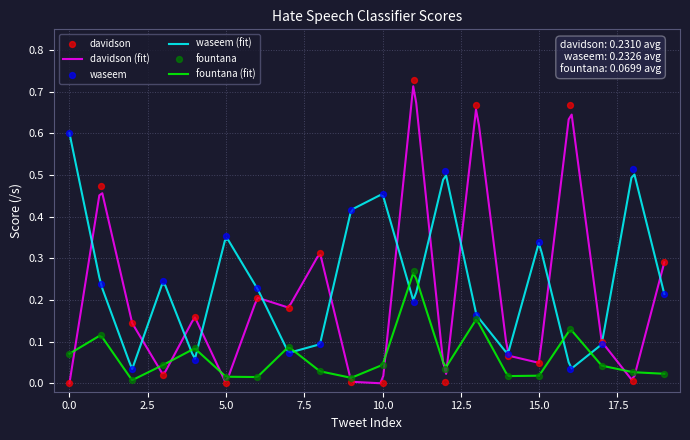

Which series contains the lowest Y value?

davidson